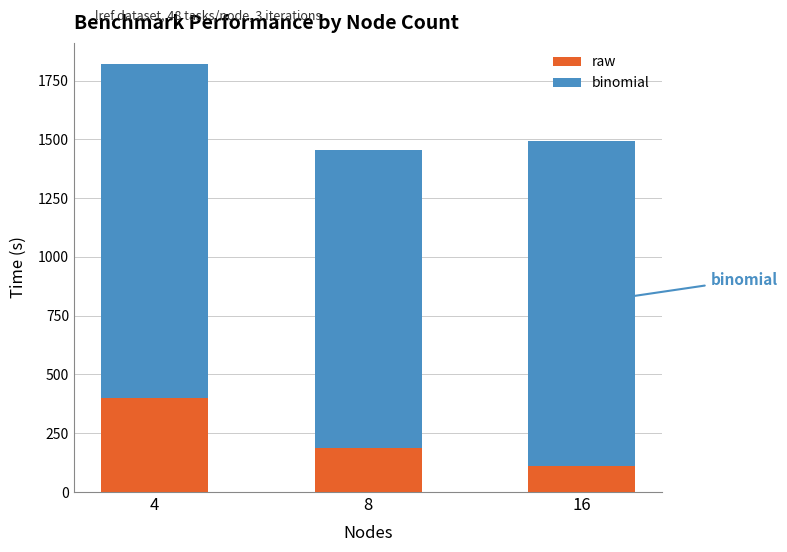

What is the total value across all series at 4?

1819.2